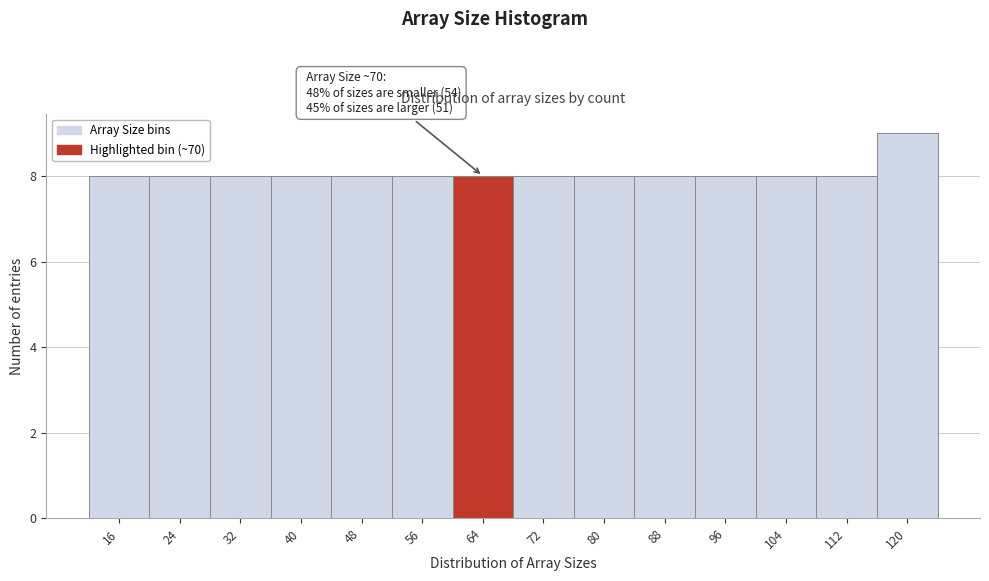

Reading left to right, list all the values displayed in this chart.

16=8	24=8	32=8	40=8	48=8	56=8	64=8	72=8	80=8	88=8	96=8	104=8	112=8	120=9